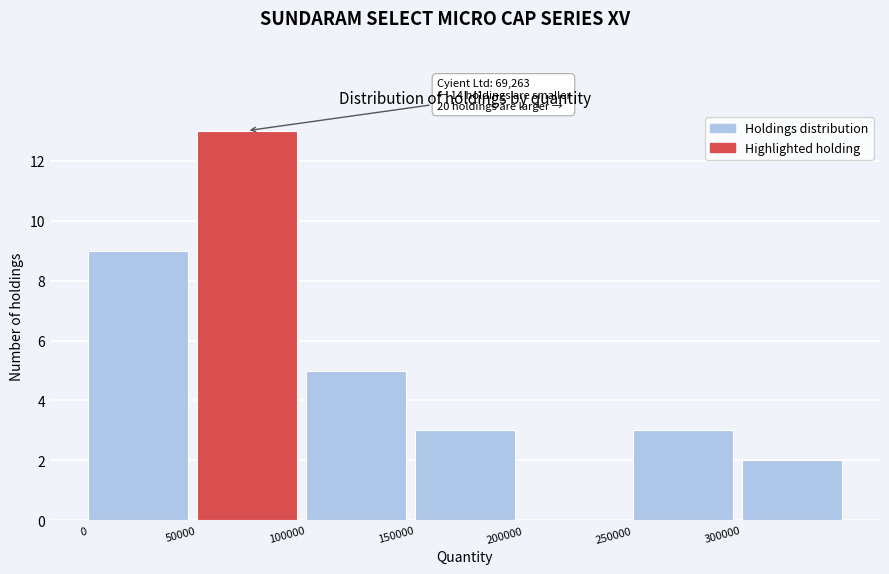

Over which range of the x-axis is the bar tallest?

50000 to 100000